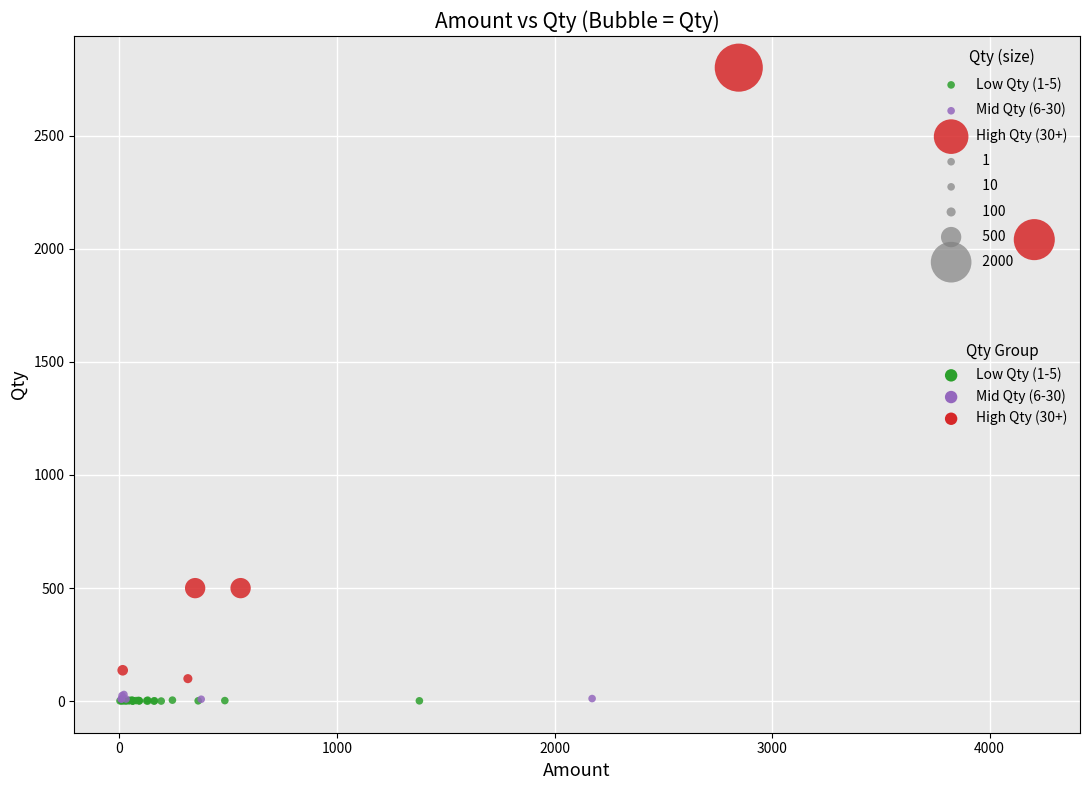

Which series has the widest spread of Y values?

High Qty (30+)